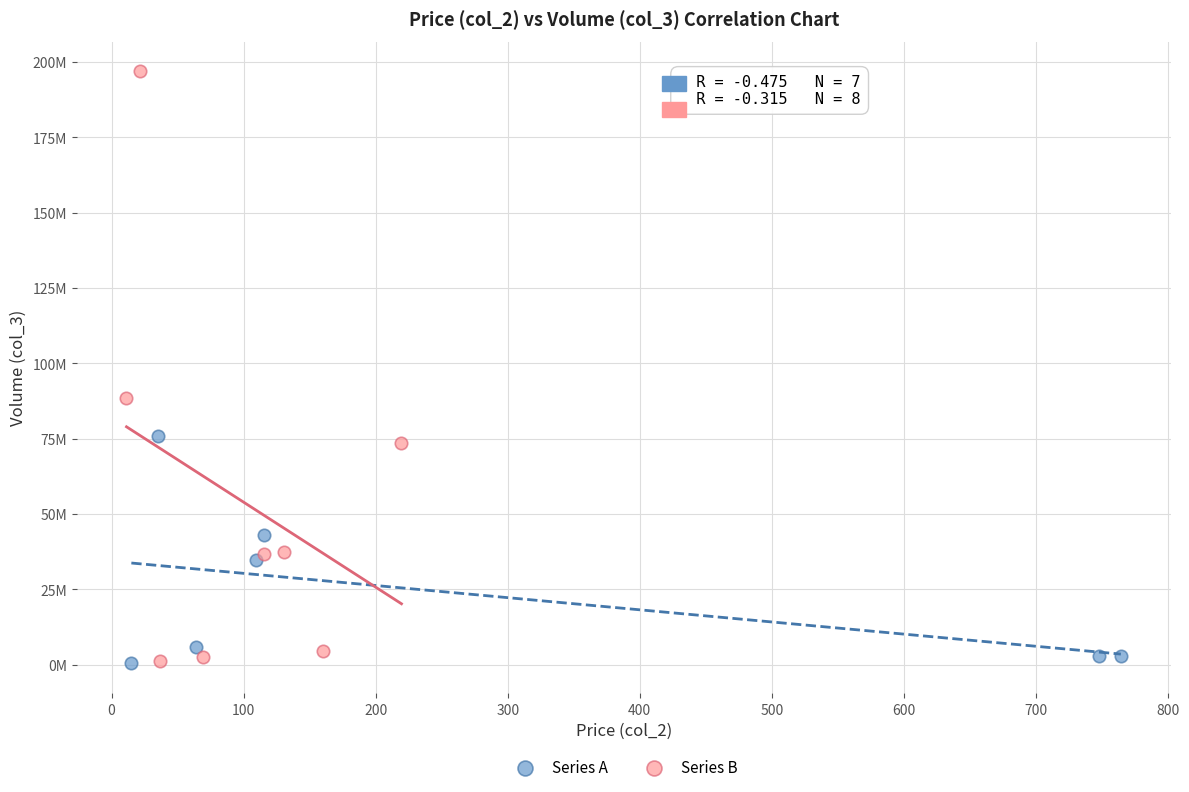

Which series contains the highest Y value?

Series B